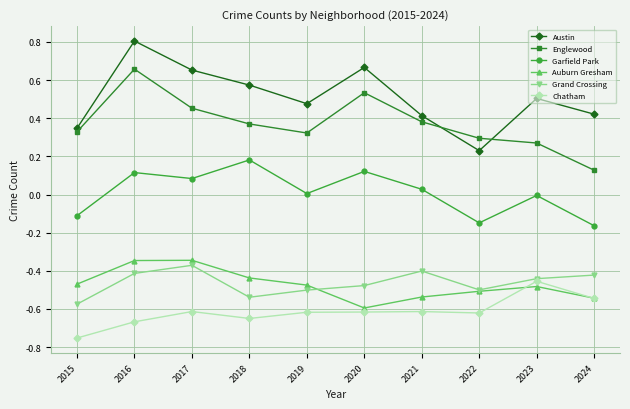

The value of Grand Crossing at 2022 is -0.5. True or false?

True